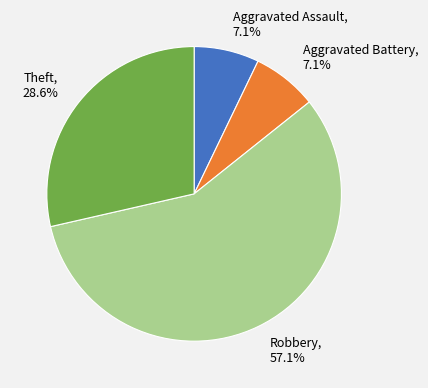

To the nearest percent, what percentage of the pie is Theft?

29%